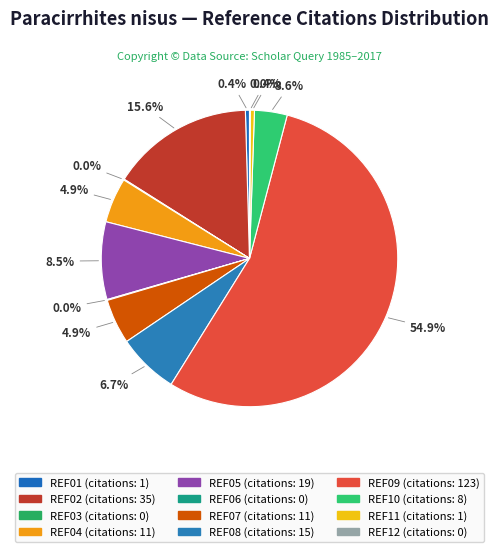

True or false: REF01 accounts for 12% of the total.

False